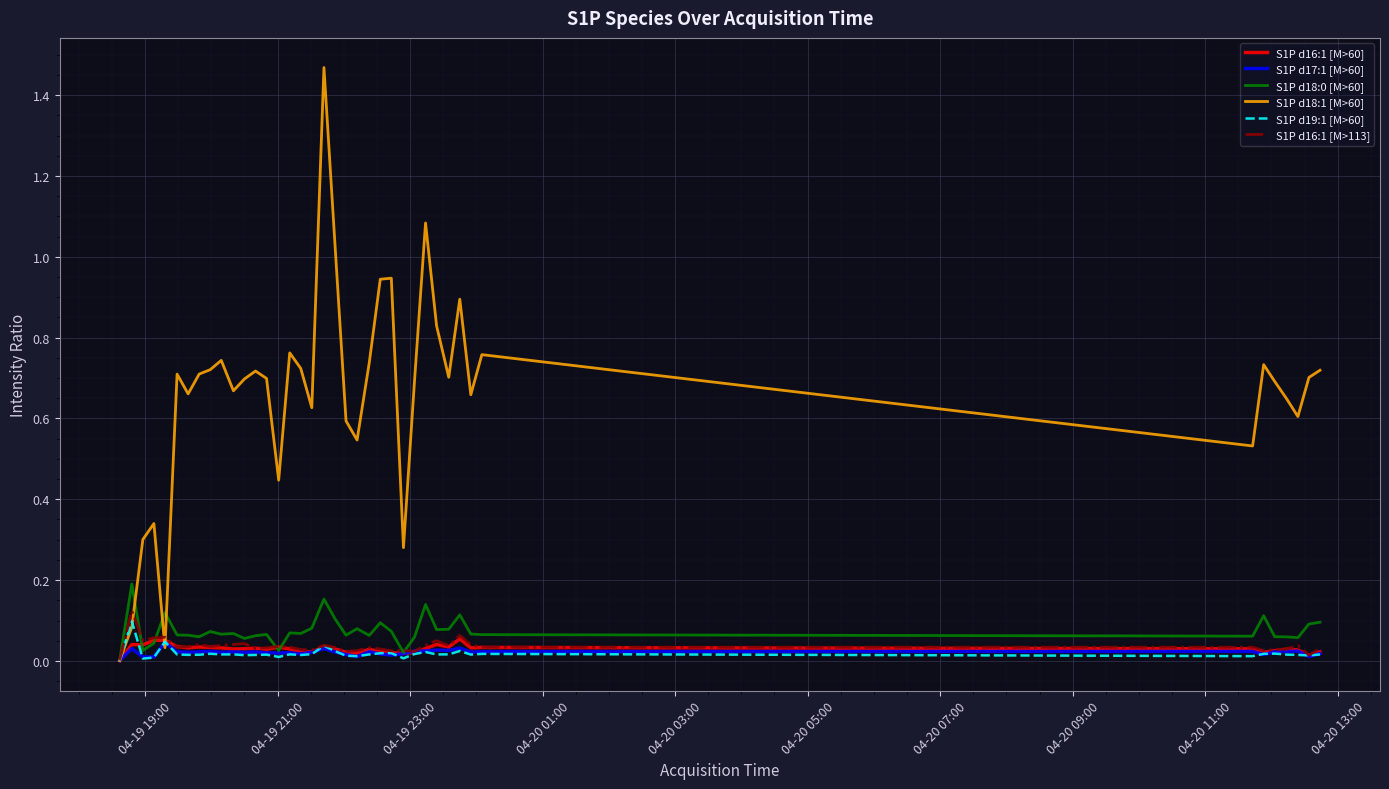

Which series has the largest total across all categories?

S1P d18:1 [M>60]